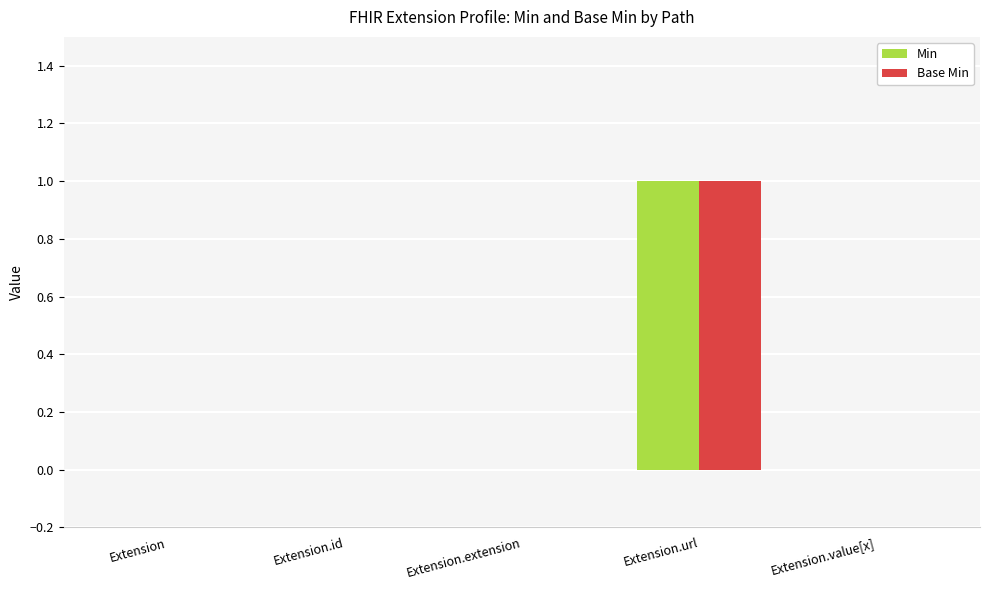

At which category is the sum across all series the highest?

Extension.url